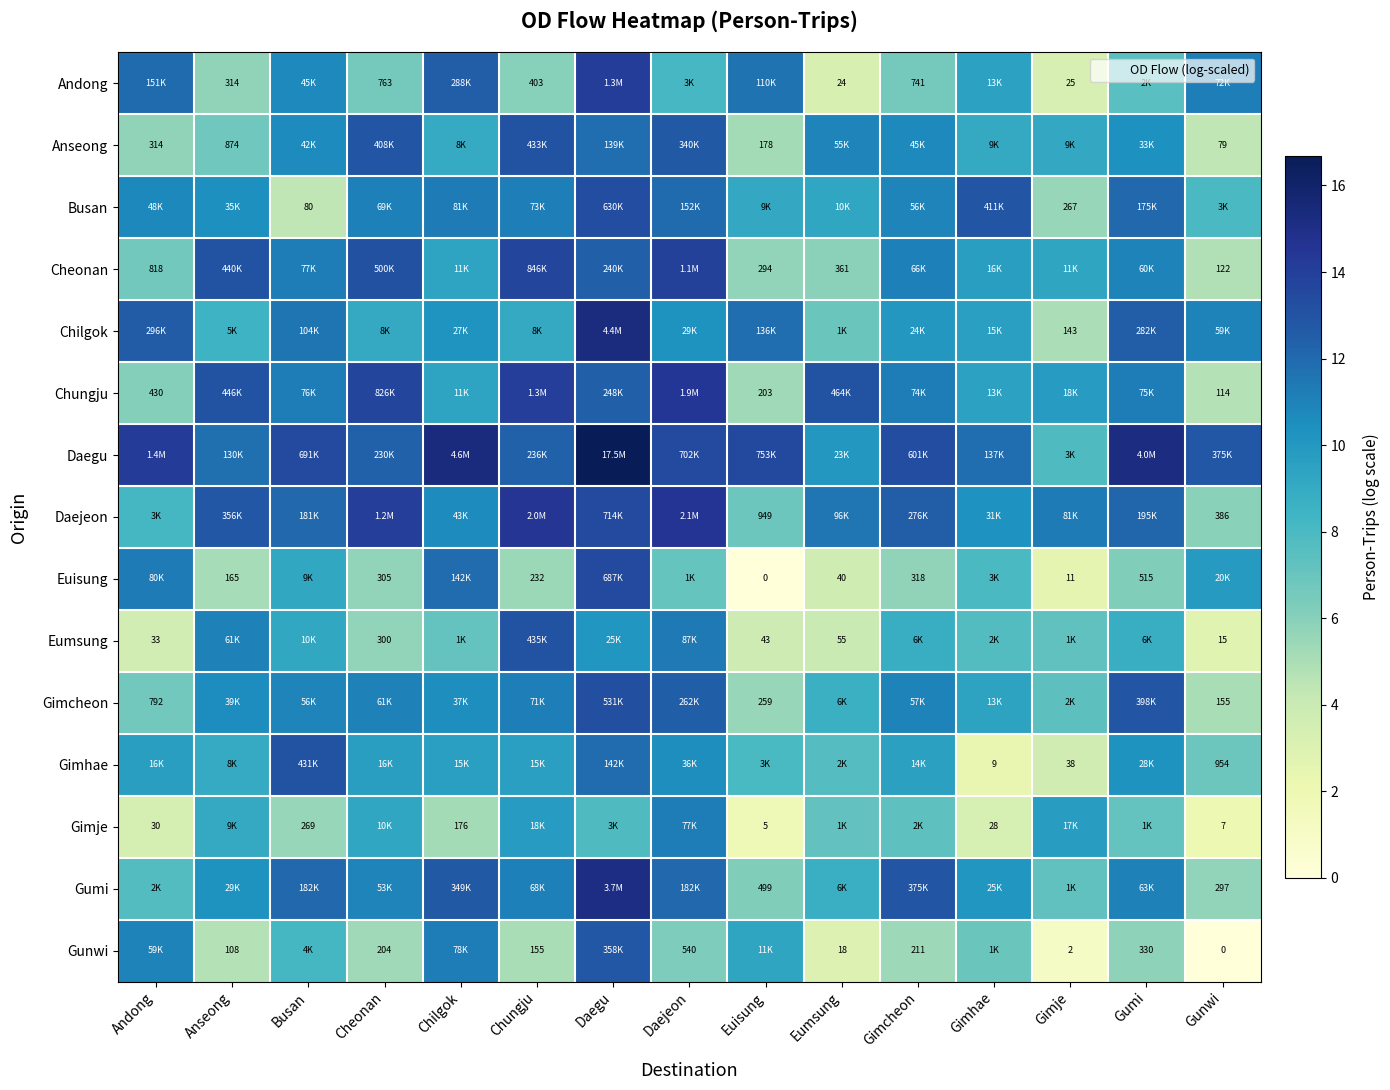

What is the maximum value for Gumi?

15.1